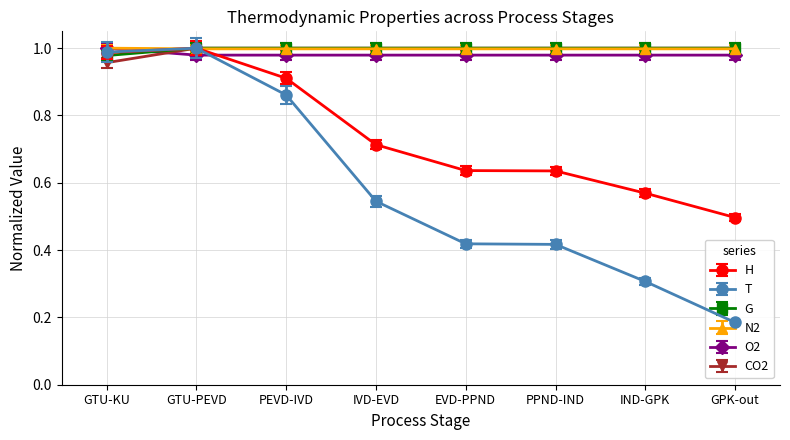

What is the difference between the H values at GPK-out and GTU-PEVD?

0.5